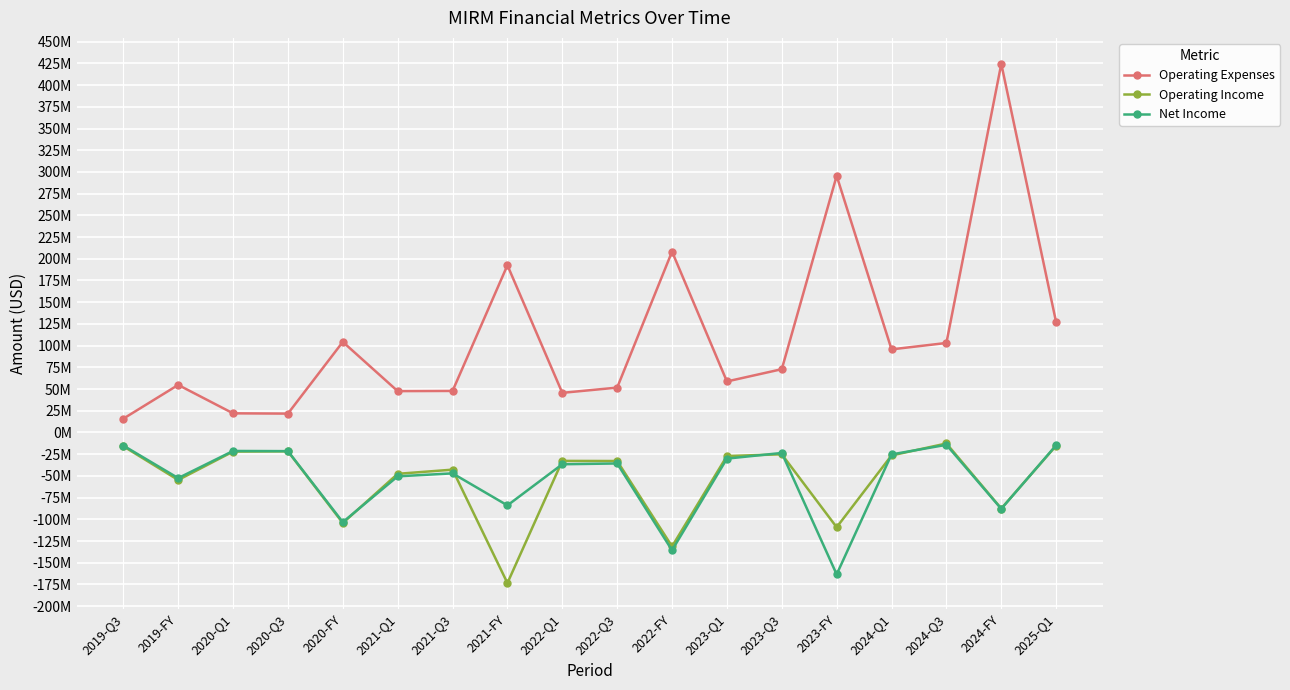

At which category does Operating Expenses reach its first local valley?

2020-Q3